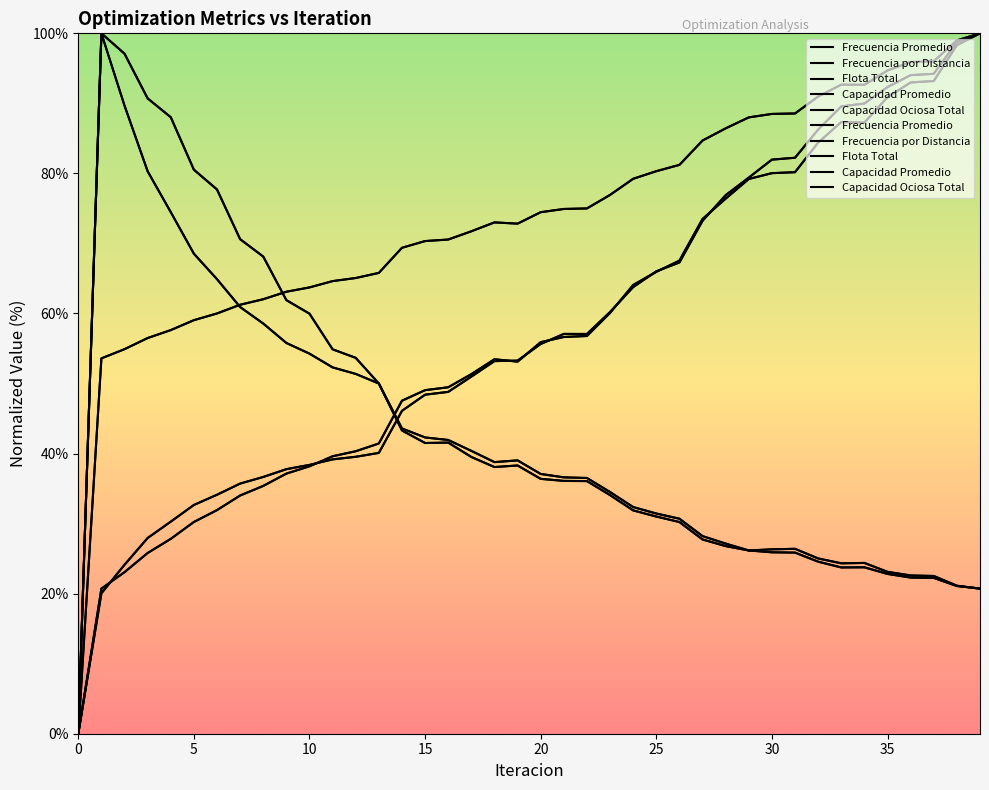

Which has a higher value, 16 or 30?

30